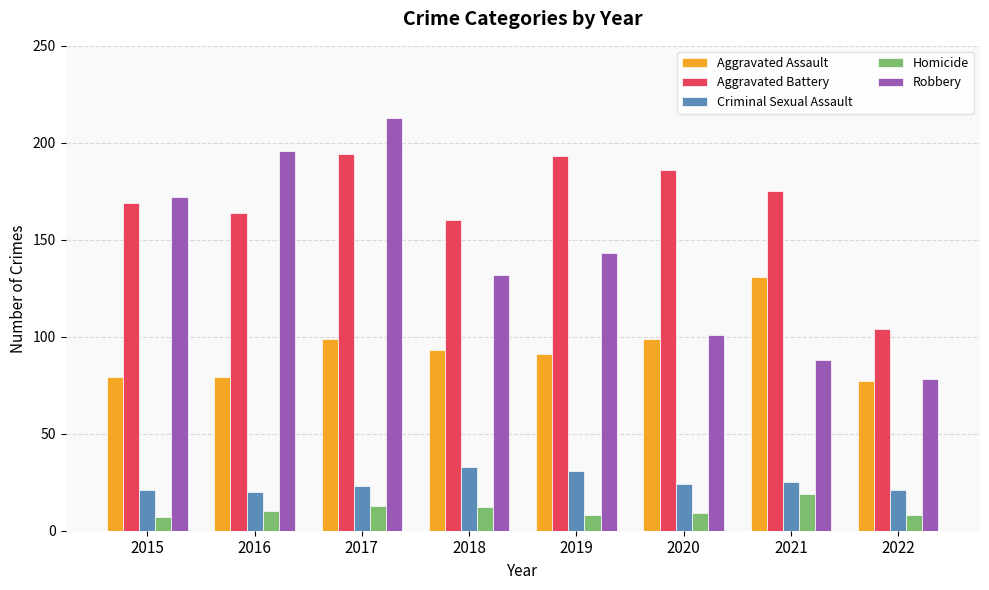

What is the smallest value displayed?

7